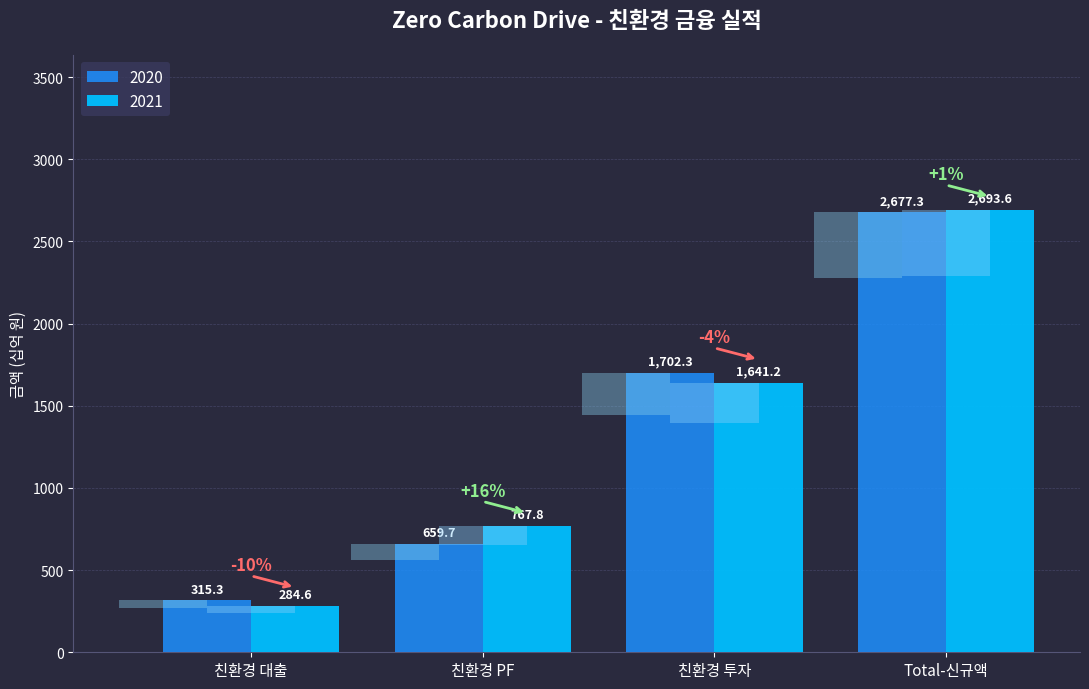

At which label is 2021 closest to 1489?

친환경 투자